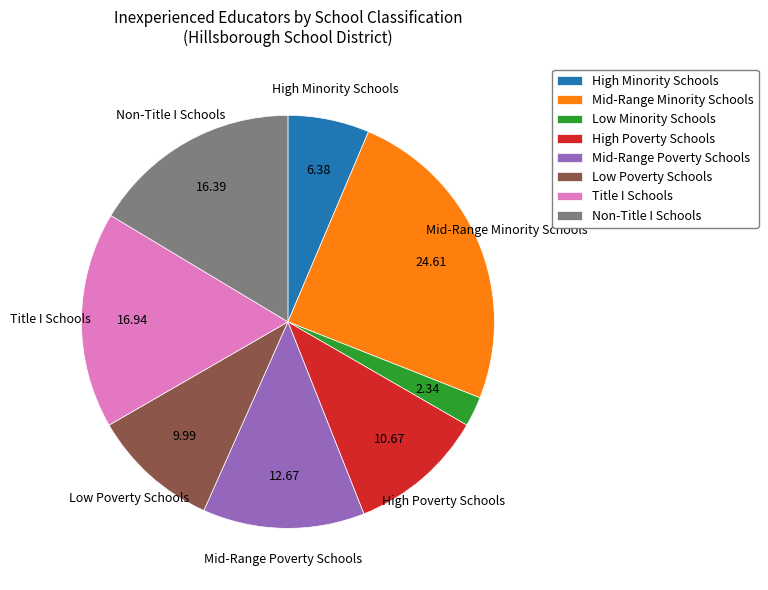

What is the smallest slice in the pie chart?

Low Minority Schools